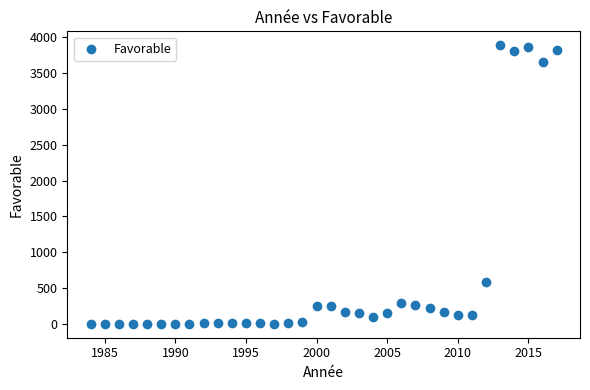

What is the range of X values (max minus min)?

33